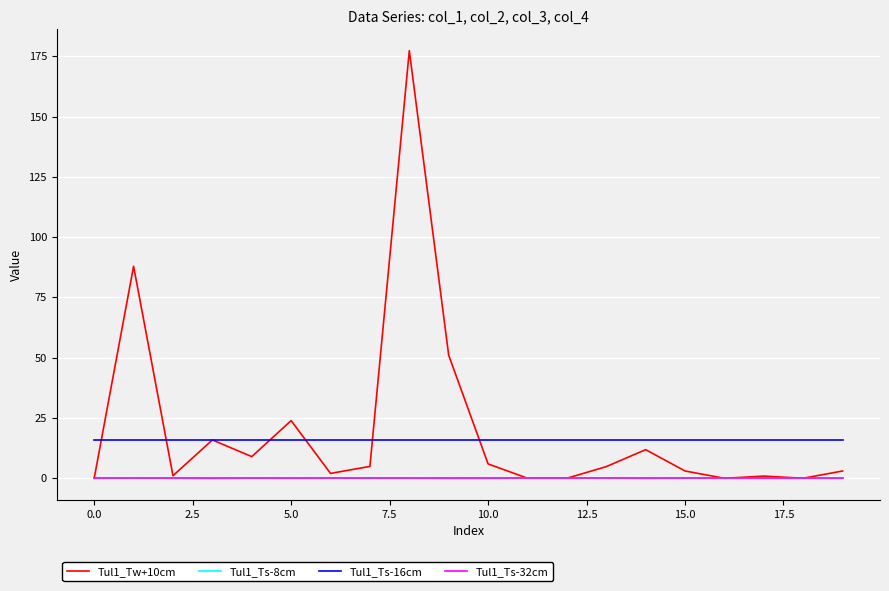

Which series has the largest range (max minus min)?

Tul1_Tw+10cm